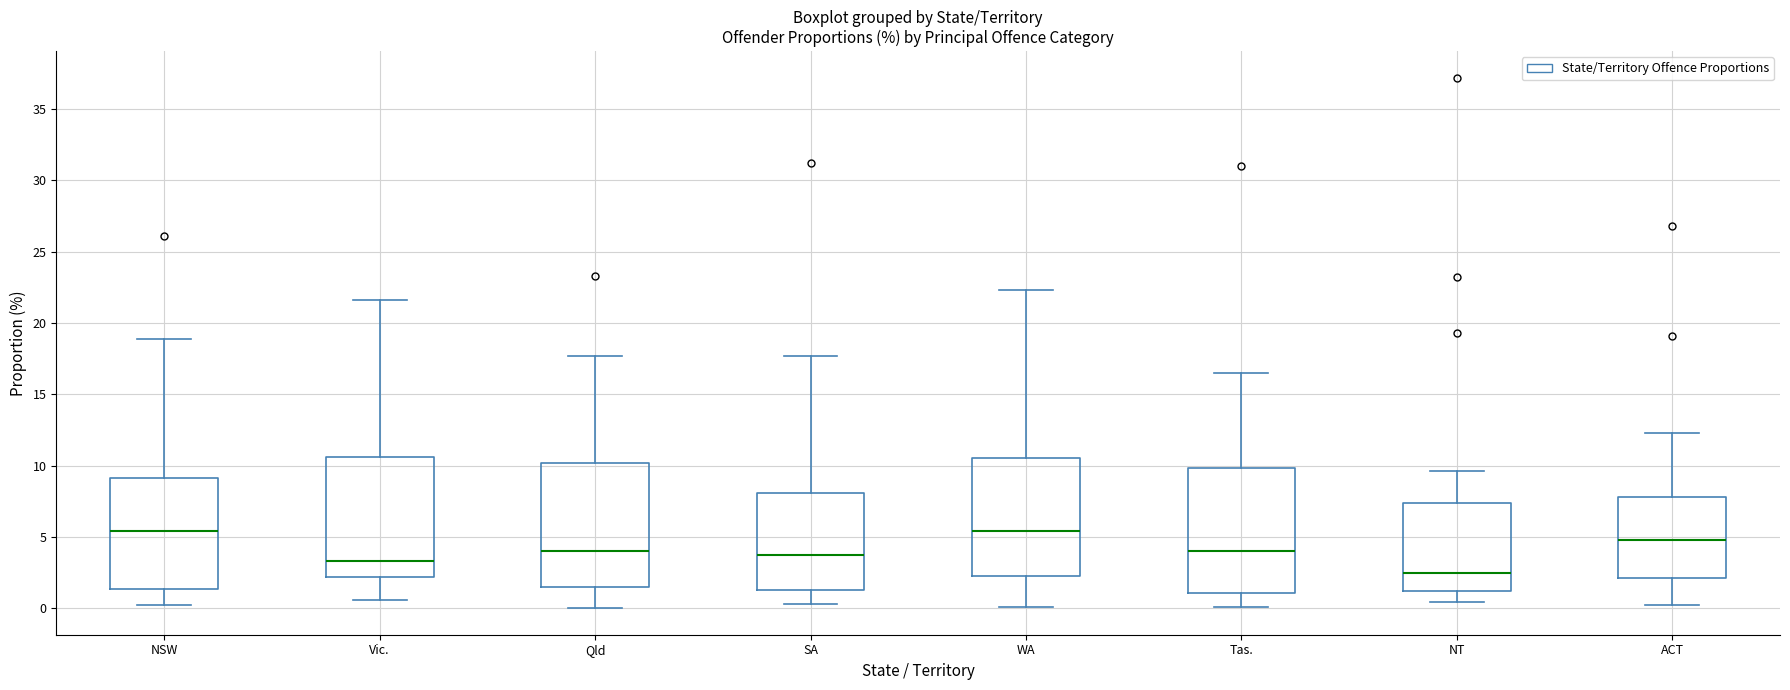

Which box's median line is the lowest?

NT